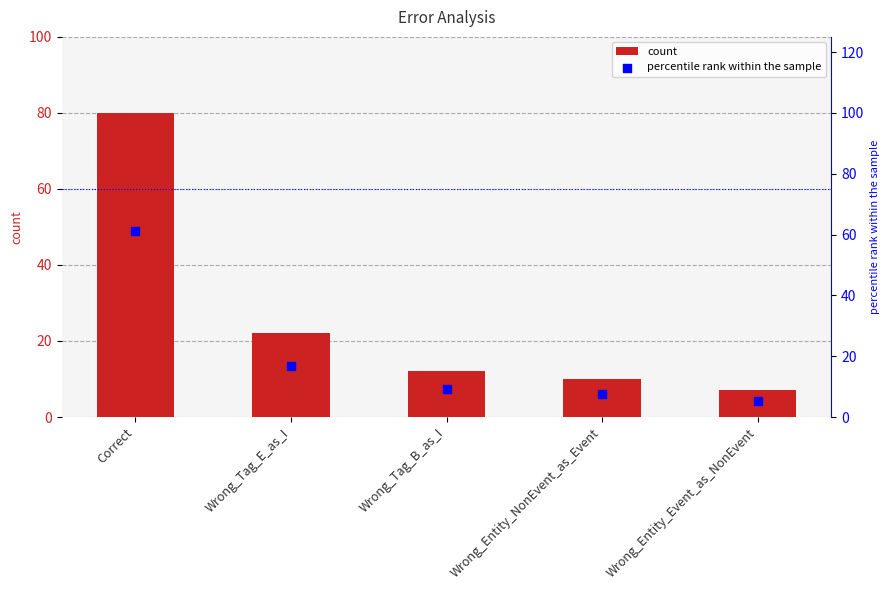

At which category is the sum across all series the highest?

Correct